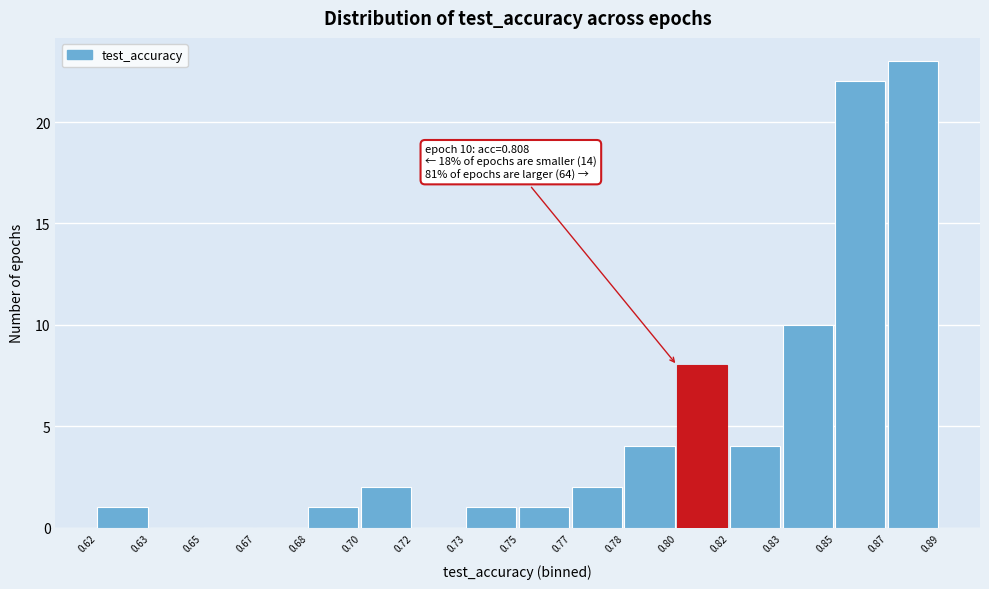

Reading left to right, transcribe all the data shown in this chart.

0.62=1	0.63=0	0.65=0	0.67=0	0.68=1	0.70=2	0.72=0	0.73=1	0.75=1	0.77=2	0.78=4	0.80=8	0.82=4	0.83=10	0.85=22	0.87=23